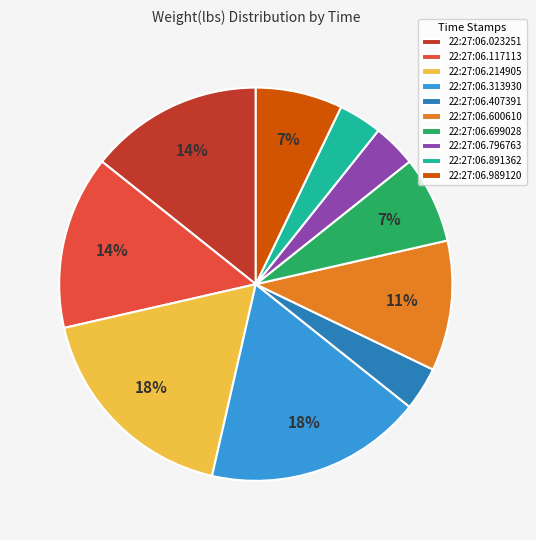

To the nearest percent, what is the difference between the 22:27:06.600610 and 22:27:06.214905 slice percentages?

7%